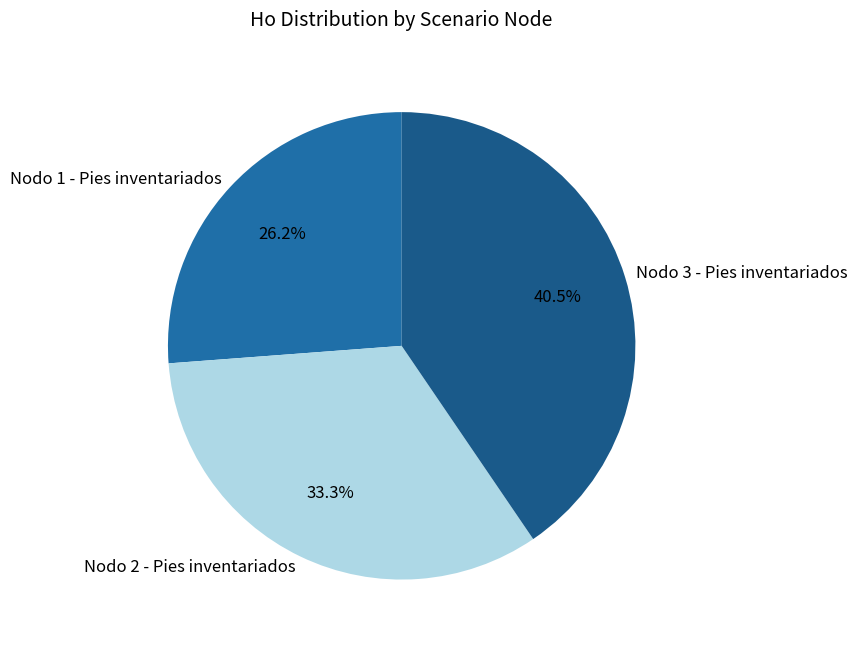

To the nearest percent, what is the difference between the largest and smallest slice percentages?

14%